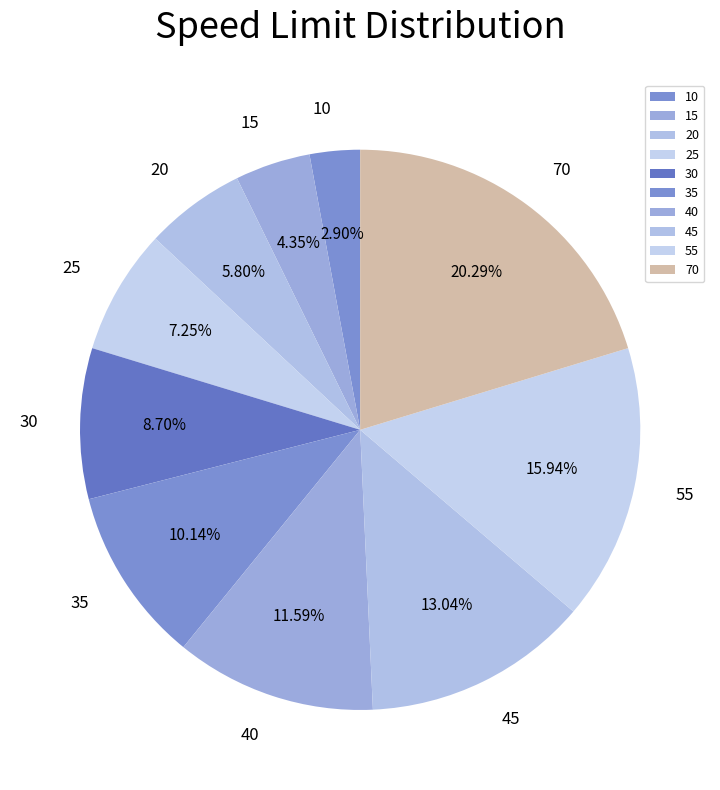

Does 55 account for over 50% of the chart?

No